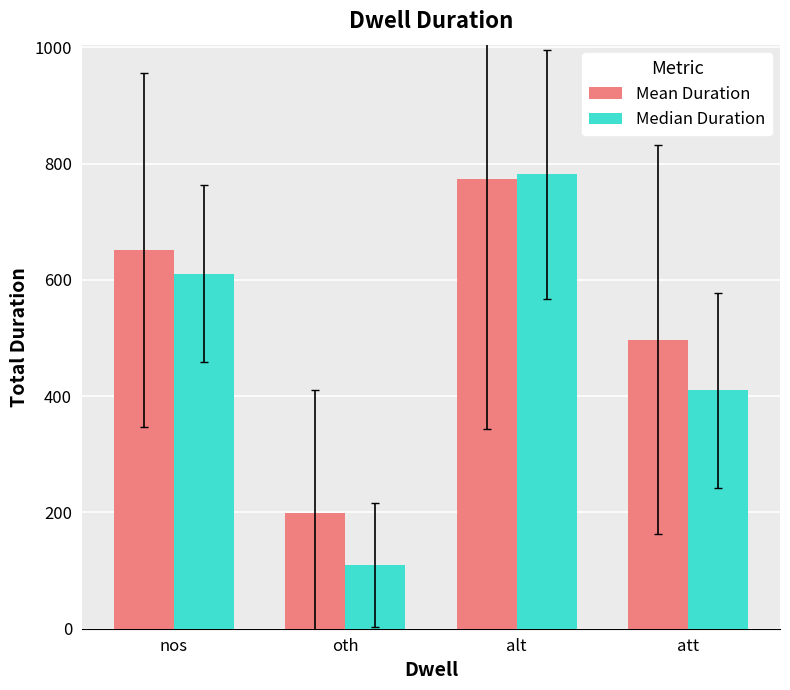

What are all the series names shown in the legend?

Mean Duration, Median Duration